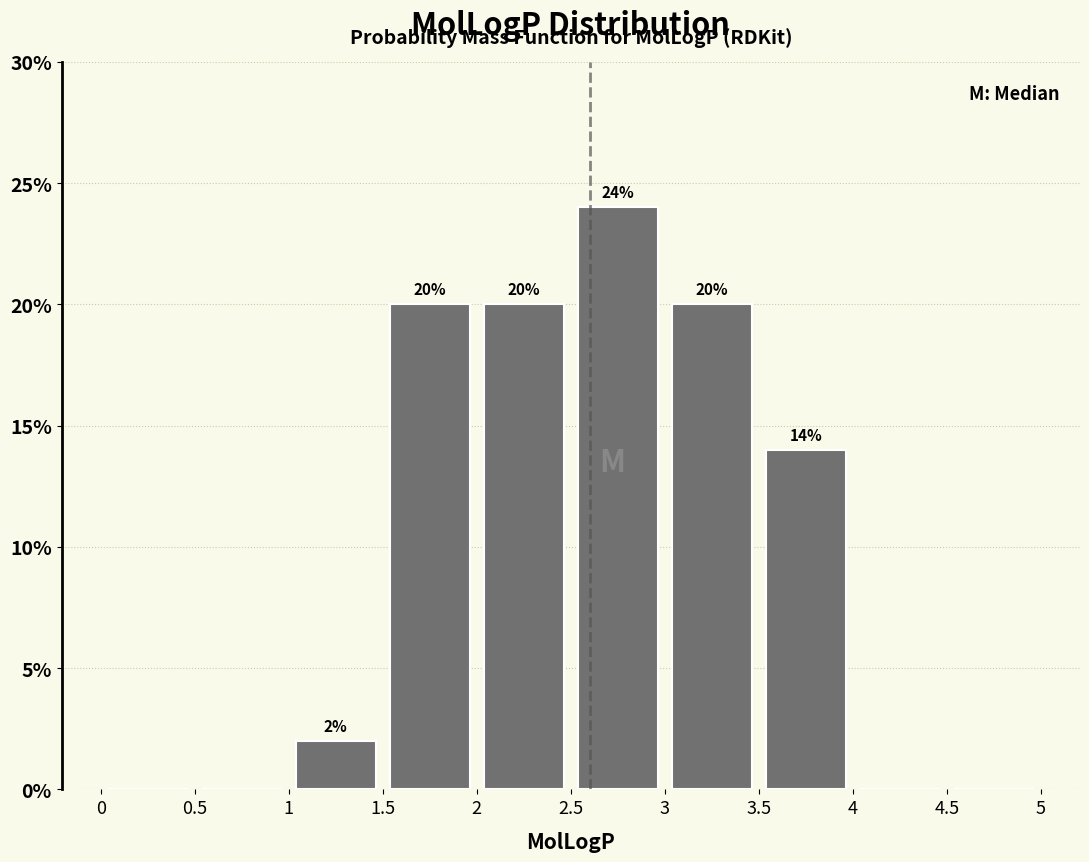

Over which range of the x-axis is the bar tallest?

2.5 to 3